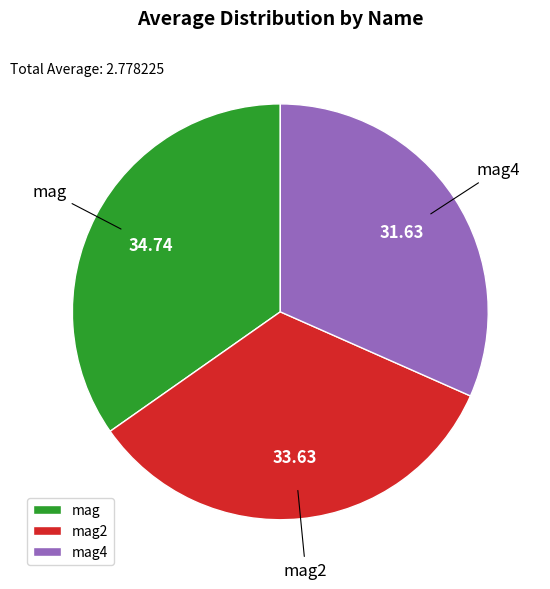

What is the largest slice in the pie chart?

mag